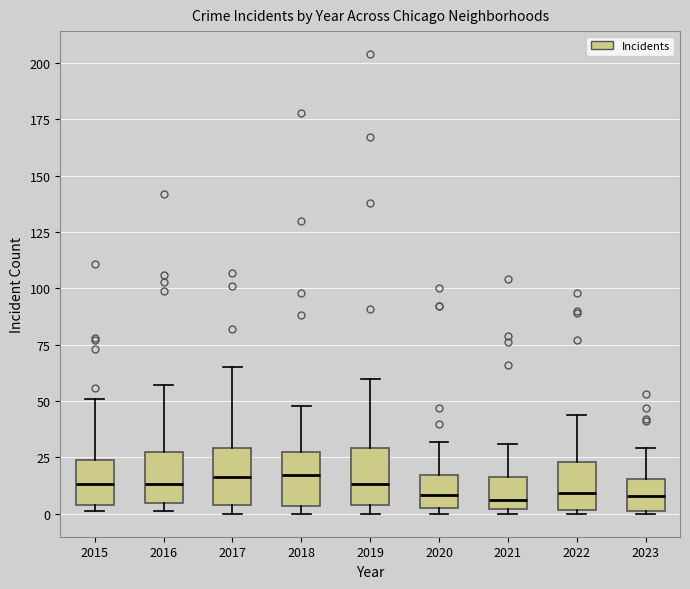

Where does the upper whisker of the box at x = 2016 end on the y-axis? The values are not printed on the chart, so give them approximately, as read against the axis.

55